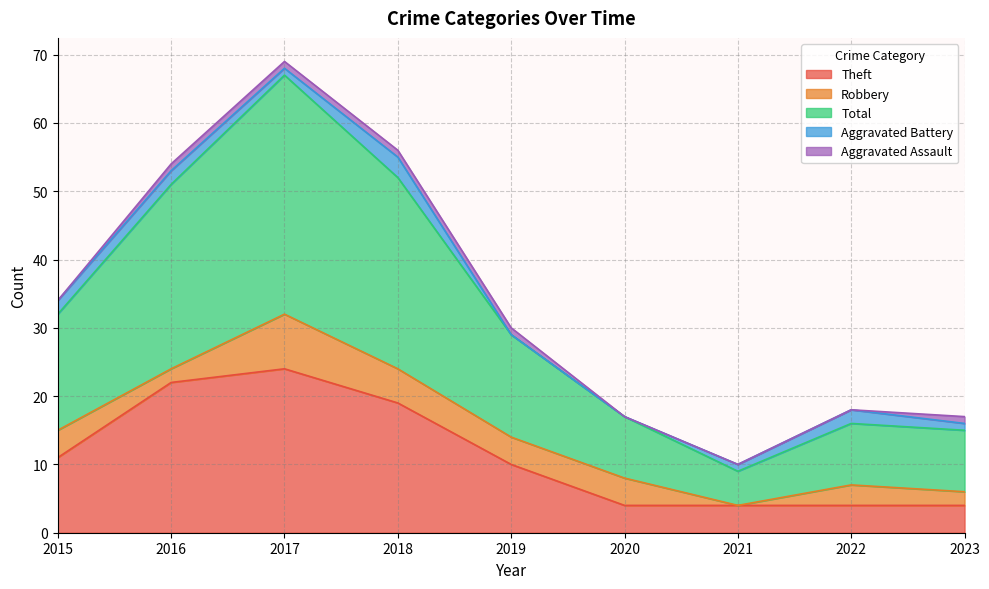

The Total series shows 4 at 2015. True or false?

False